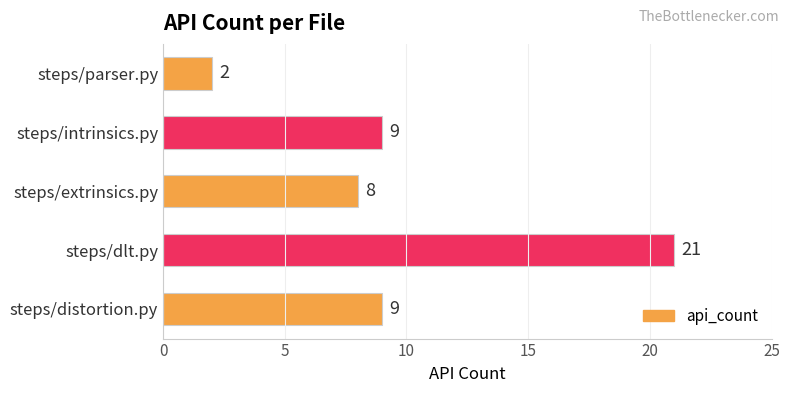

How many categories are shown in the chart?

5